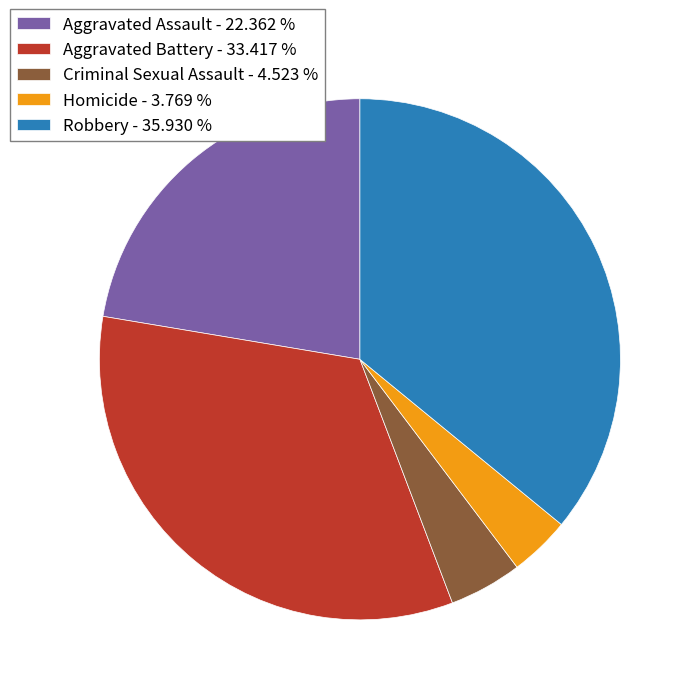

Combined, do Aggravated Battery - 33.417 % and Criminal Sexual Assault - 4.523 % account for over 50%?

No